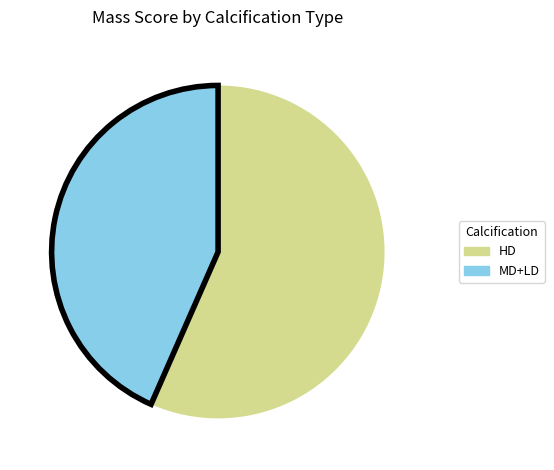

Which slice is the smallest?

MD+LD